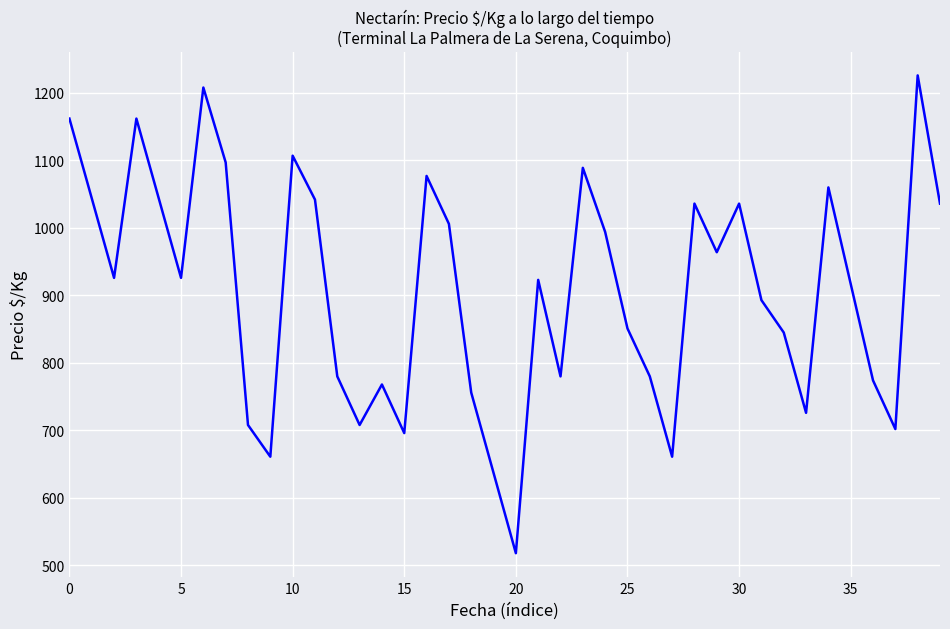

What is the difference between the maximum and minimum values?

708